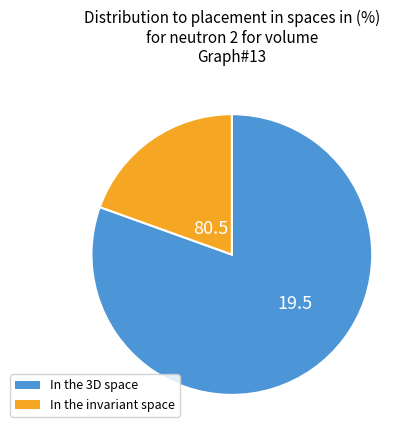

Does any single category account for the majority?

Yes